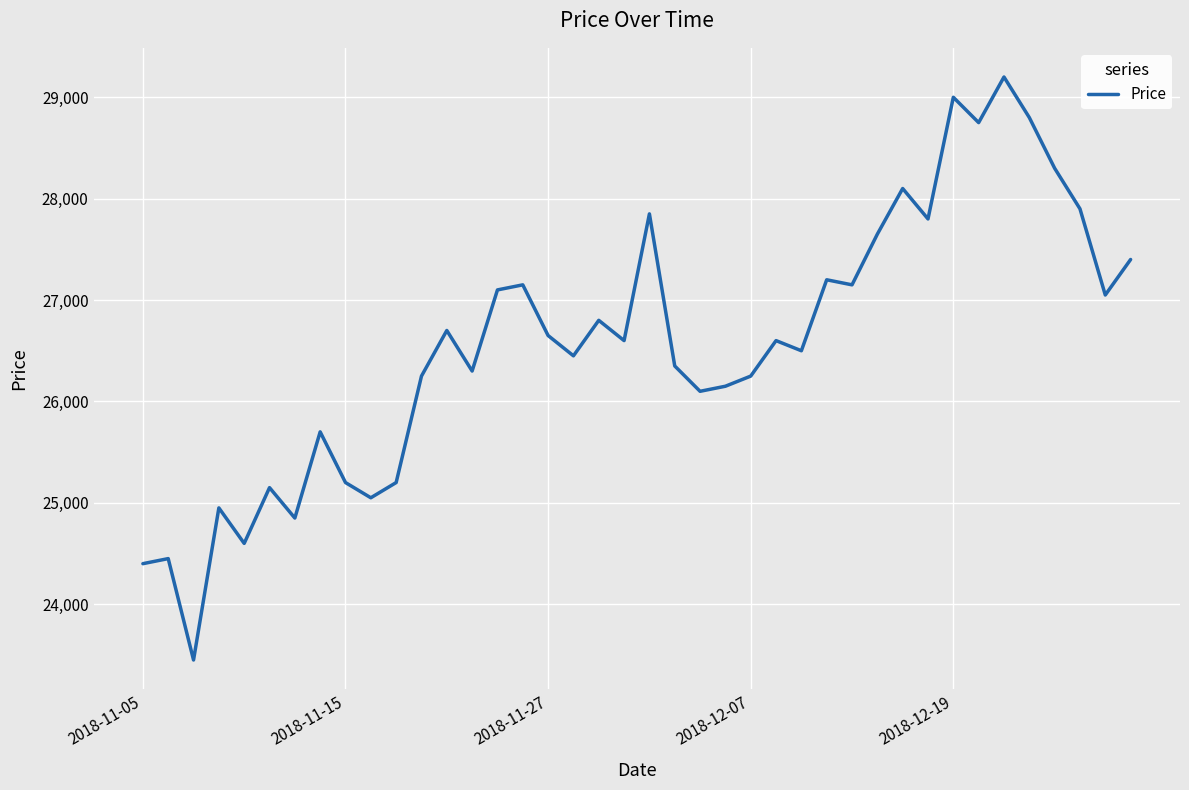

What is the greatest value displayed?

29200